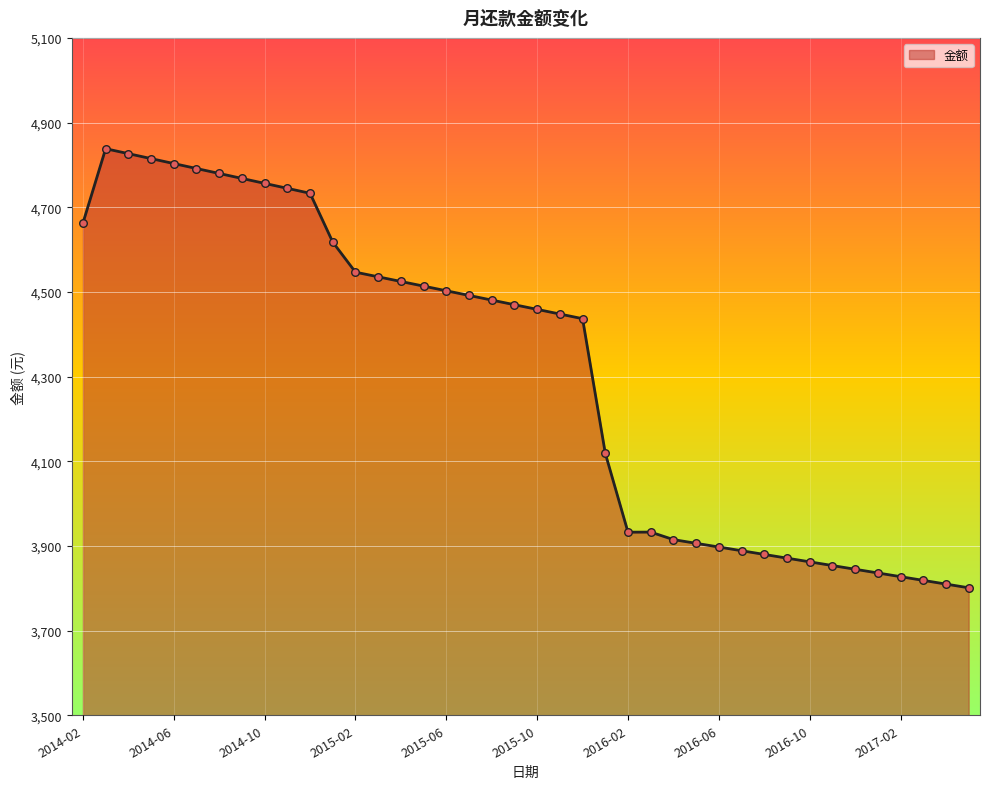

What is the minimum value shown in the chart?

3801.2